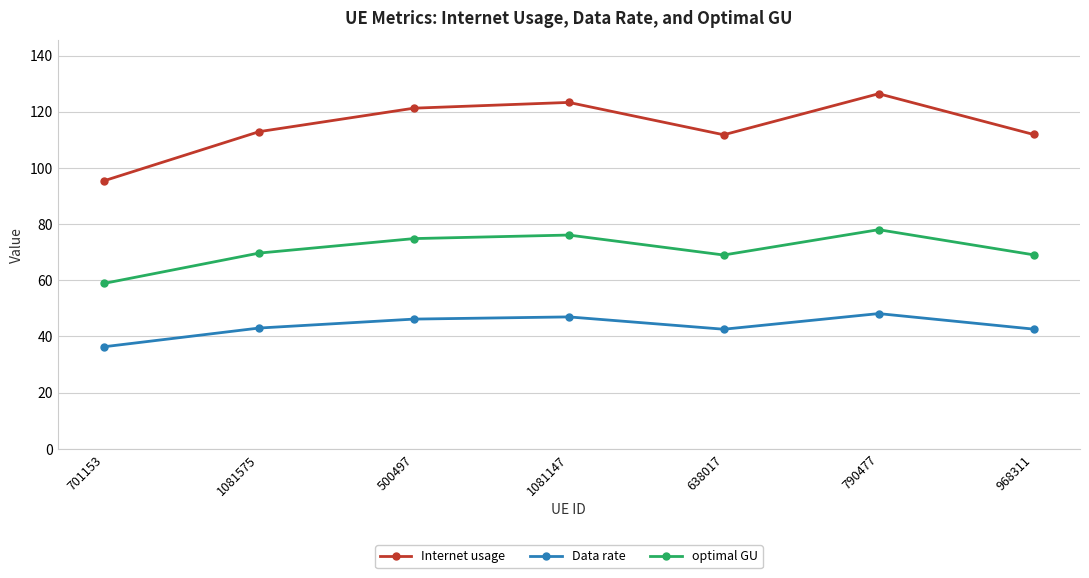

What position from the left is 790477?

6